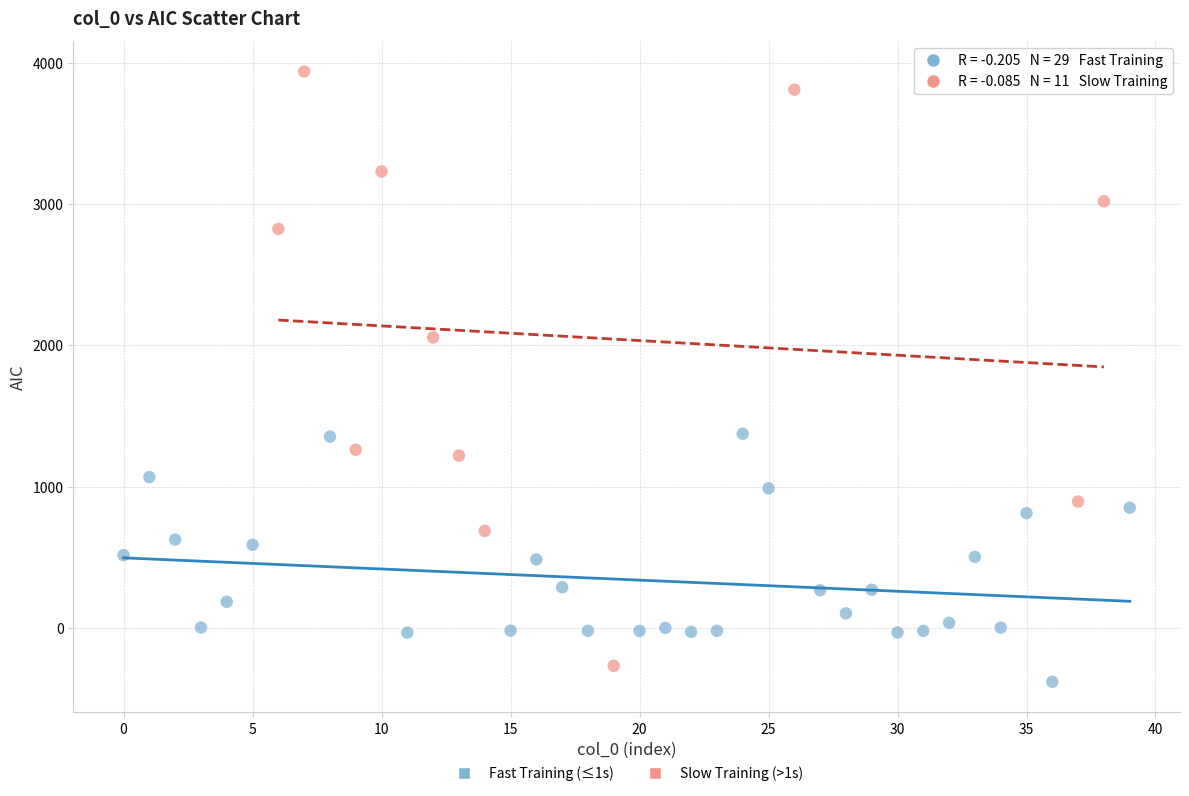

Which series has the widest spread of Y values?

Slow Training (>1s)